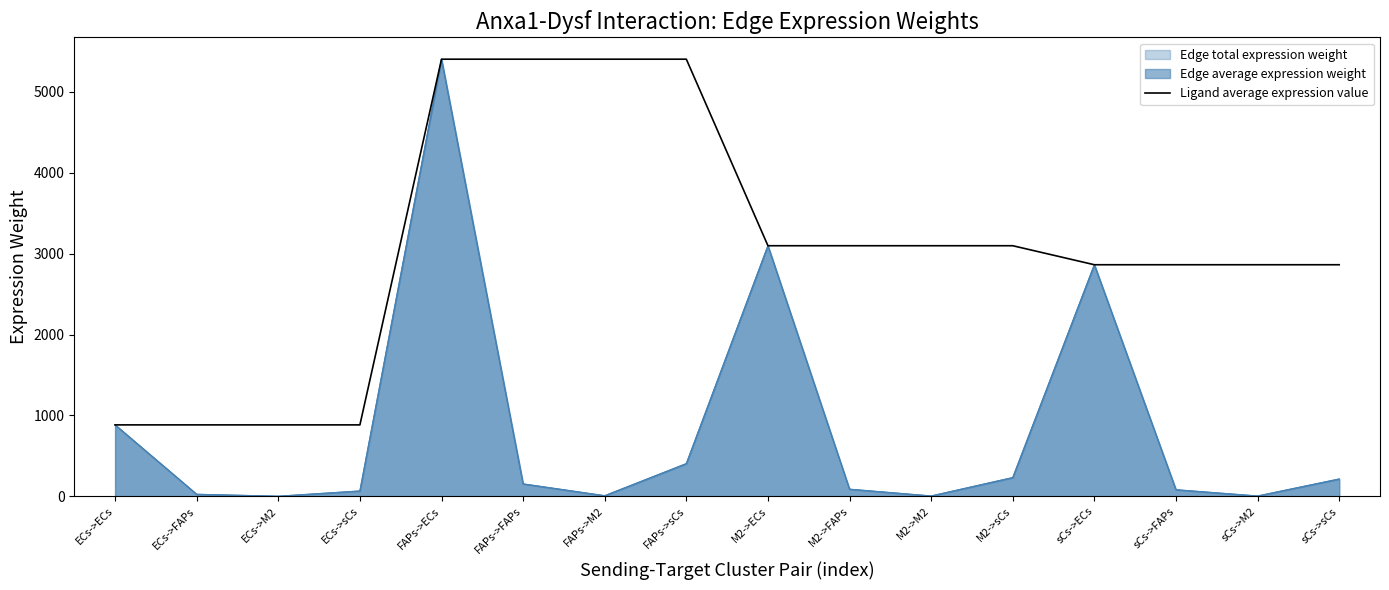

What is the lowest value of the Ligand average expression value series?

883.8